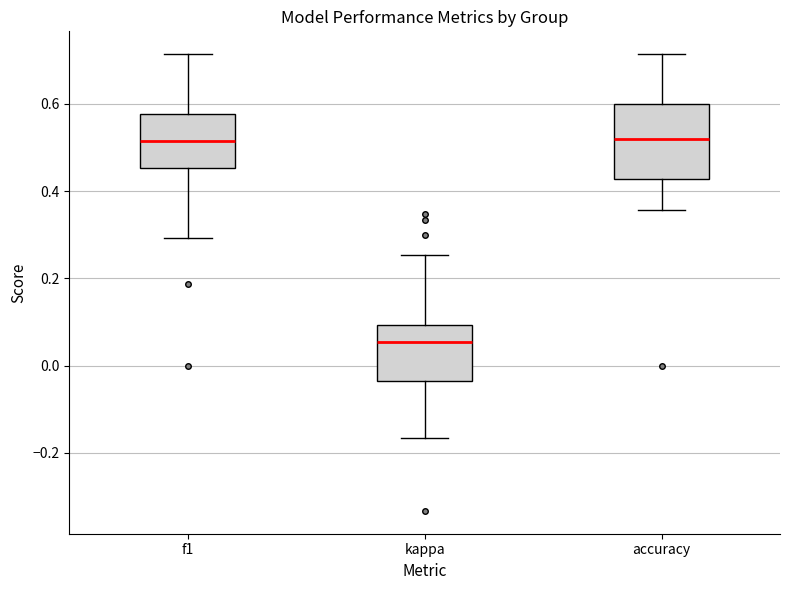

Comparing the boxes themselves (not the whiskers), which one is the tallest?

accuracy